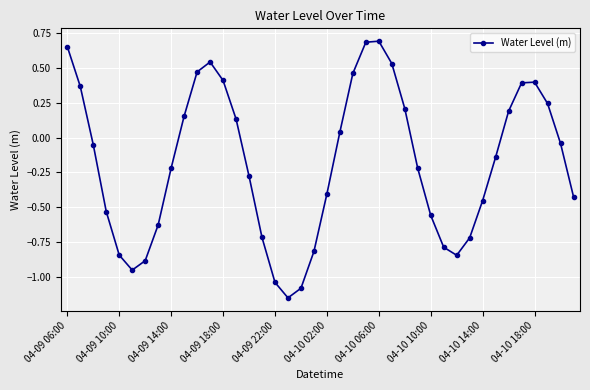

How many points are higher than both their immediate neighbors (excluding endpoints)?

3